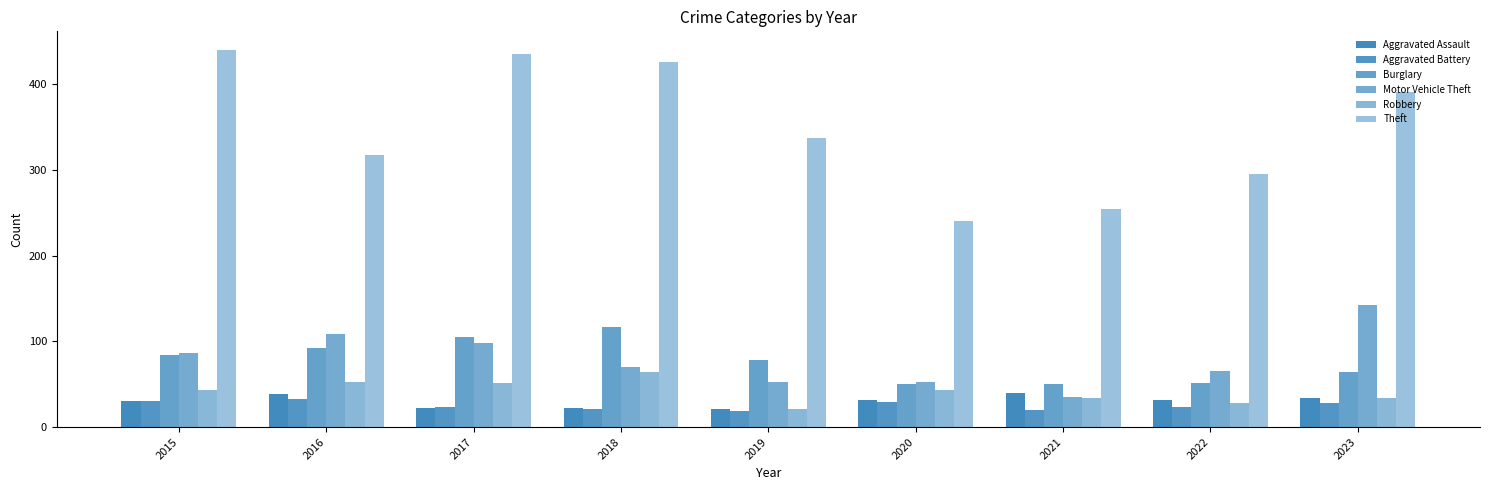

Reading left to right, list all the values displayed in this chart.

Aggravated Assault: 31	39	22	22	21	32	40	32	34
Aggravated Battery: 30	33	23	21	19	29	20	24	28
Burglary: 84	92	105	117	78	50	50	52	64
Motor Vehicle Theft: 86	109	98	70	53	53	35	66	143
Robbery: 43	53	52	64	21	43	34	28	34
Theft: 440	318	436	426	337	240	255	296	391